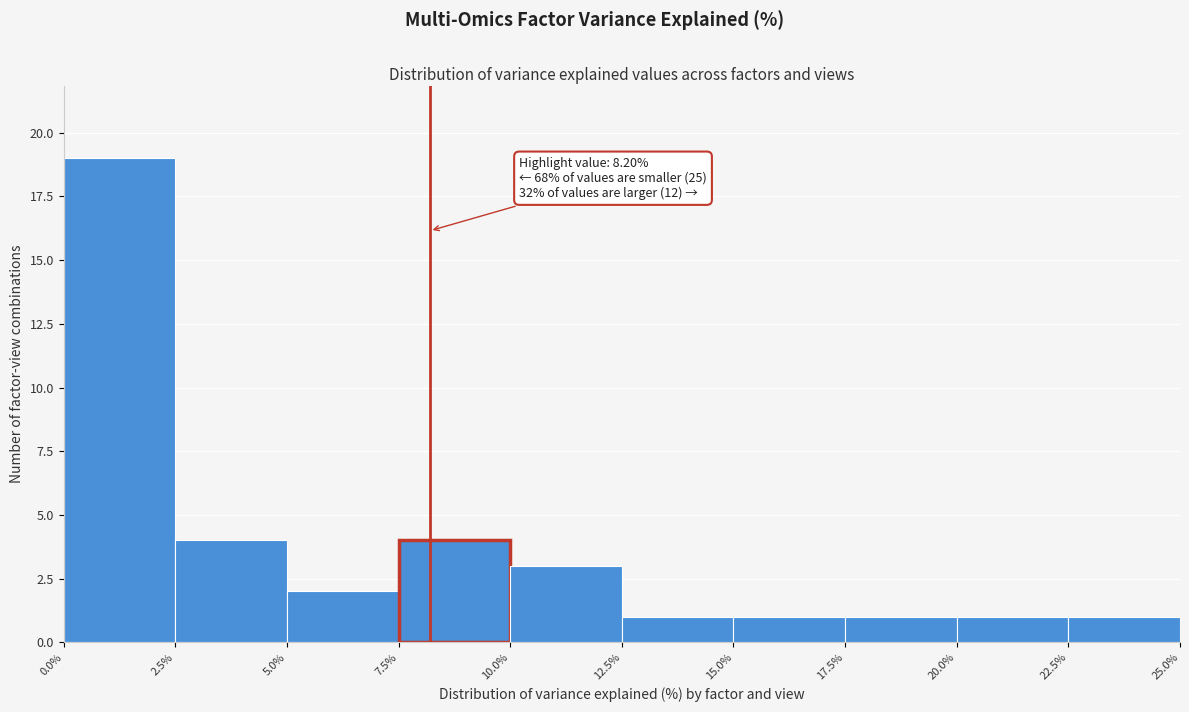

Over which range of the x-axis is the bar tallest?

0.0% to 2.5%